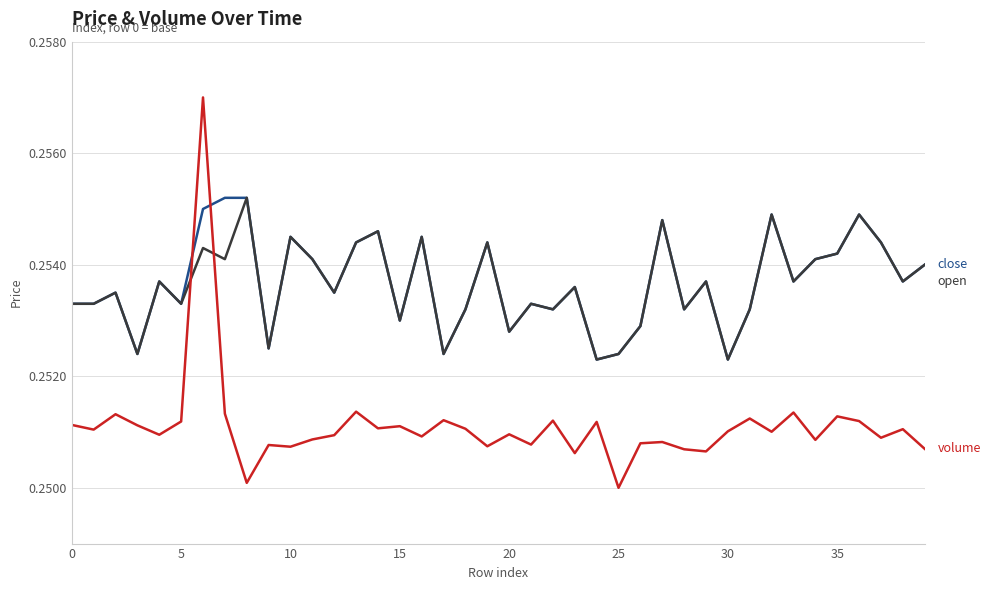

Is this an area chart (filled region under the line)?

No